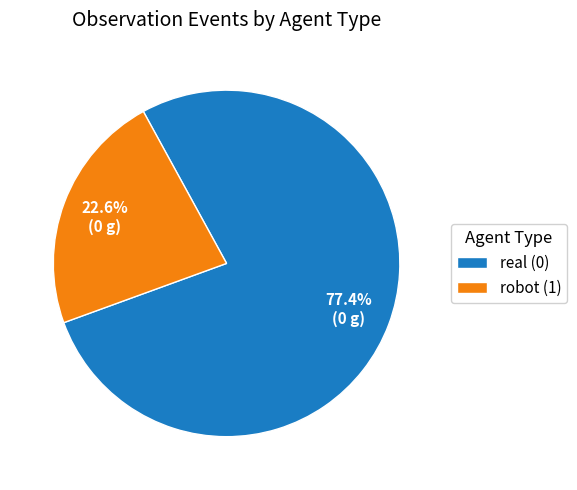

Between real (0) and robot (1), which is larger?

real (0)